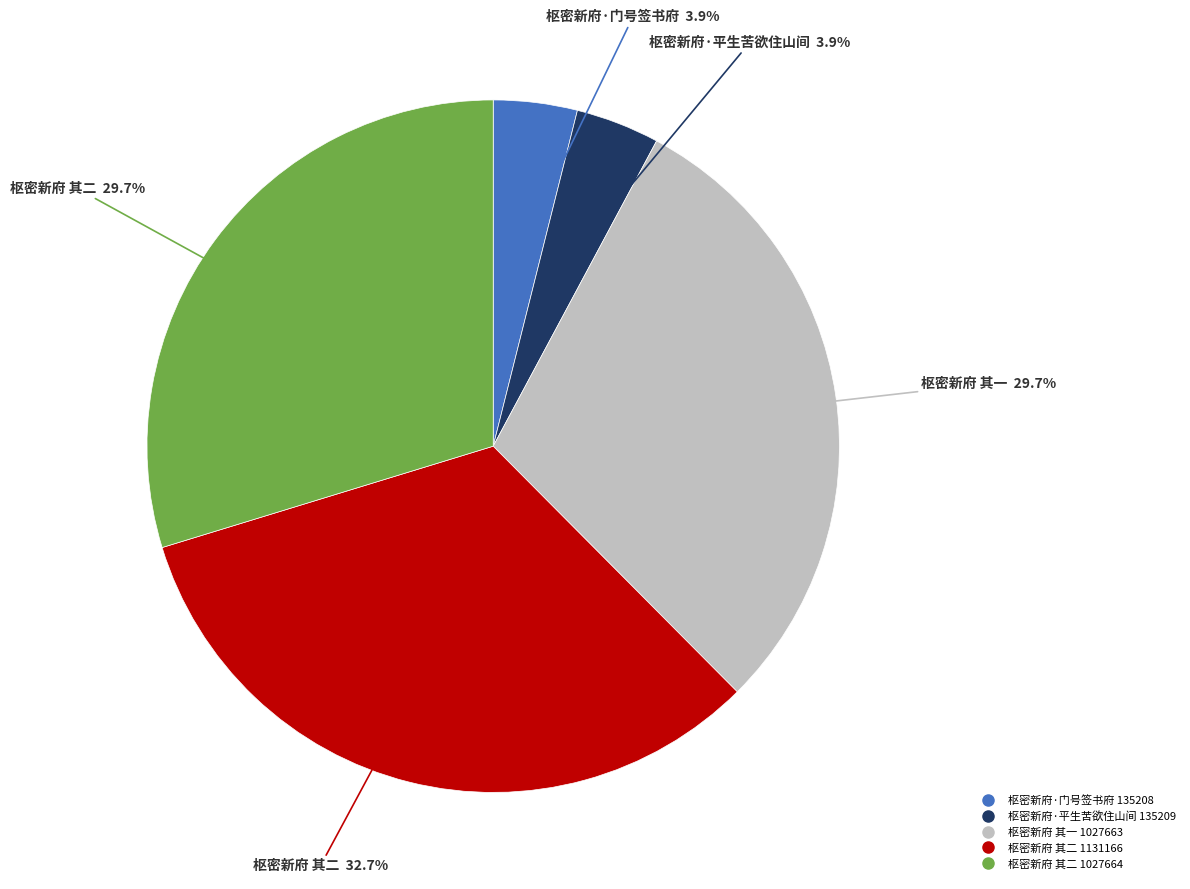

Does any single category account for the majority?

No